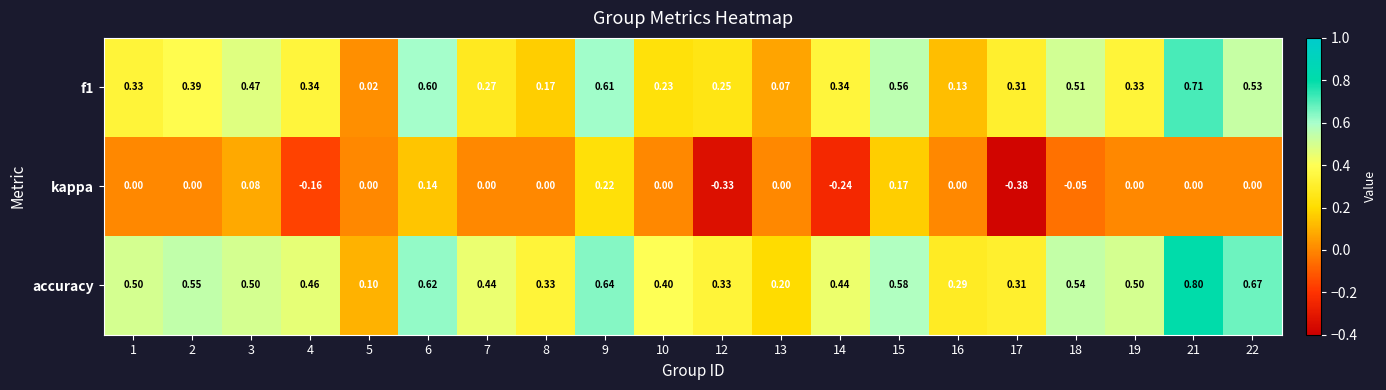

Which series changed the most between 3 and 14?

kappa